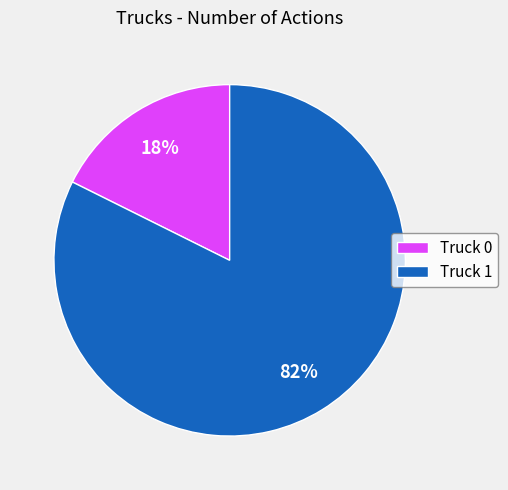

What is the largest slice in the pie chart?

Truck 1